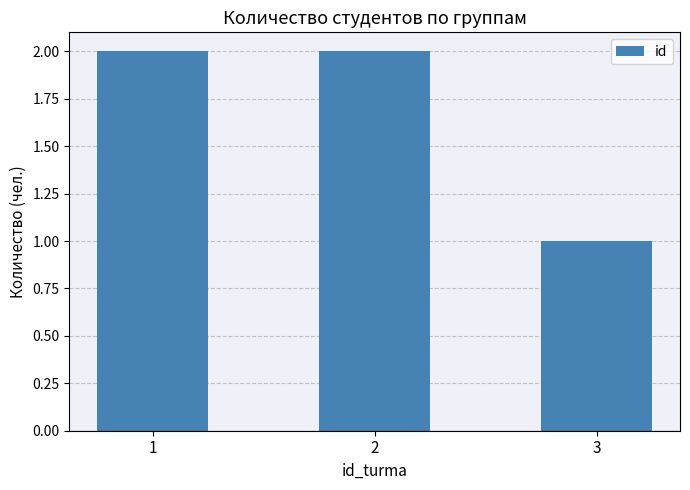

What is the maximum value shown in the chart?

2